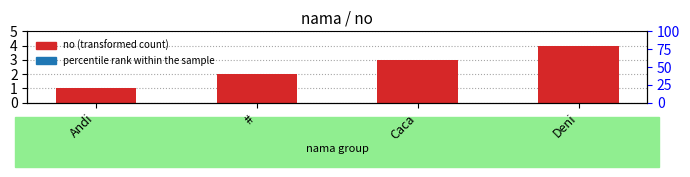

Which label corresponds to the smallest value in the chart?

Andi